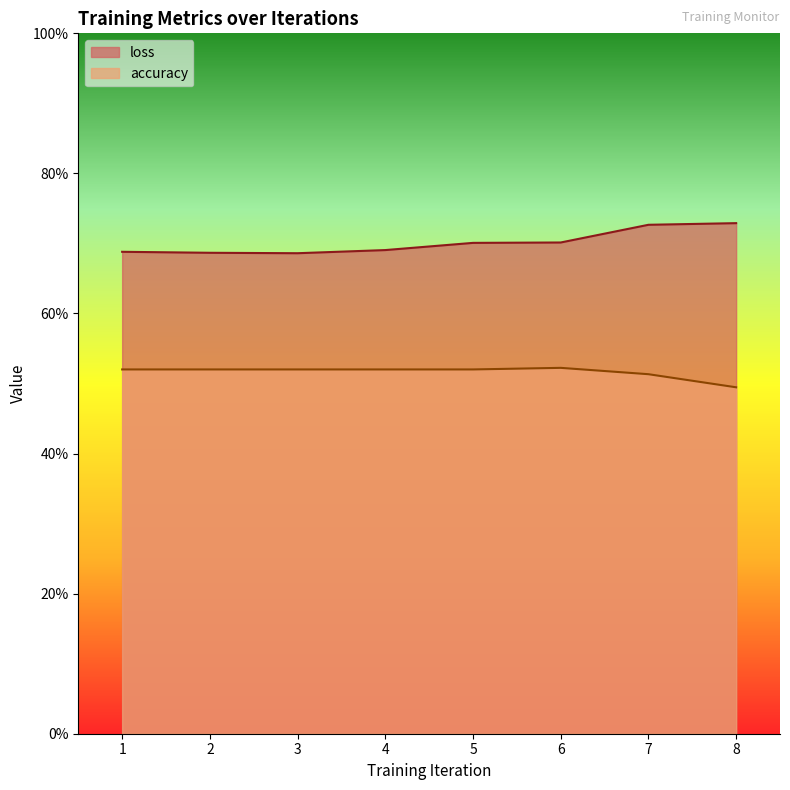

What are all the series names shown in the legend?

loss, accuracy